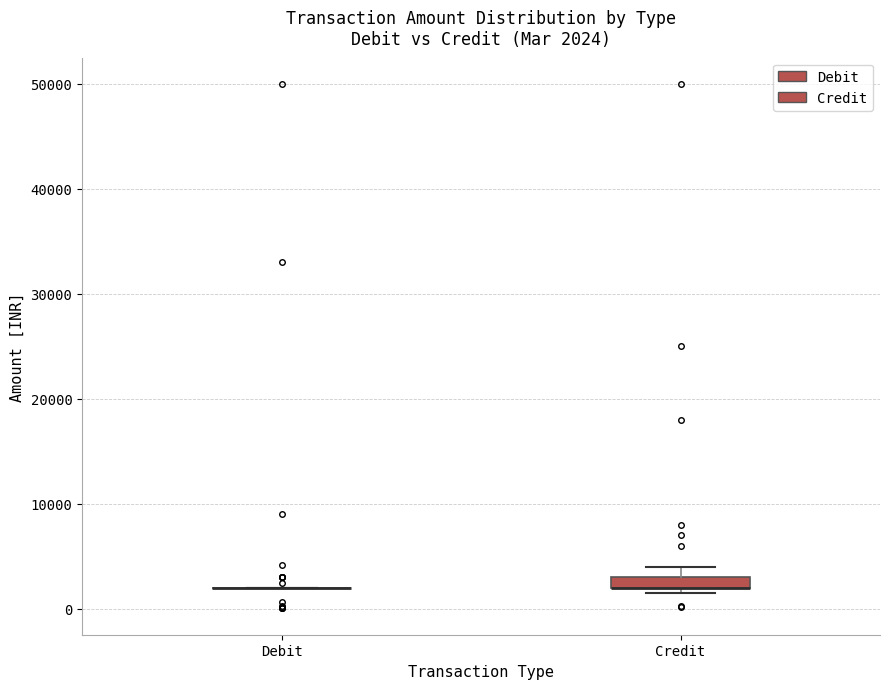

Which box is the tallest, from its lower edge to its upper edge?

Credit